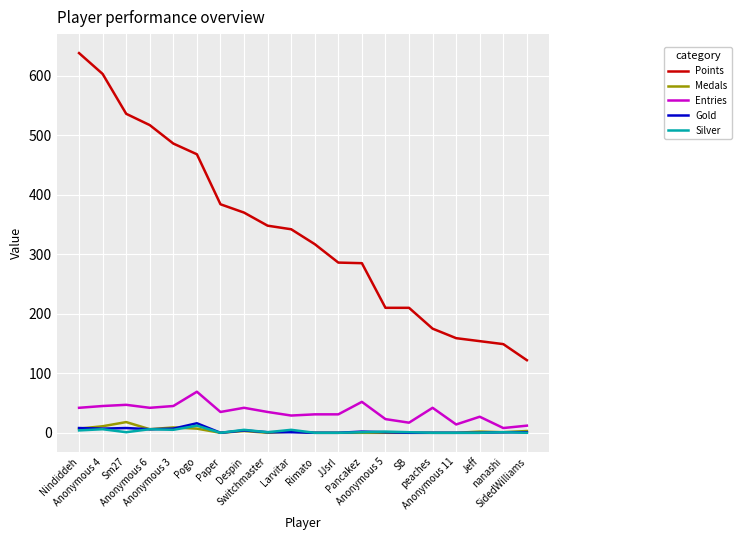

True or false: Silver and Points intersect in this chart.

False